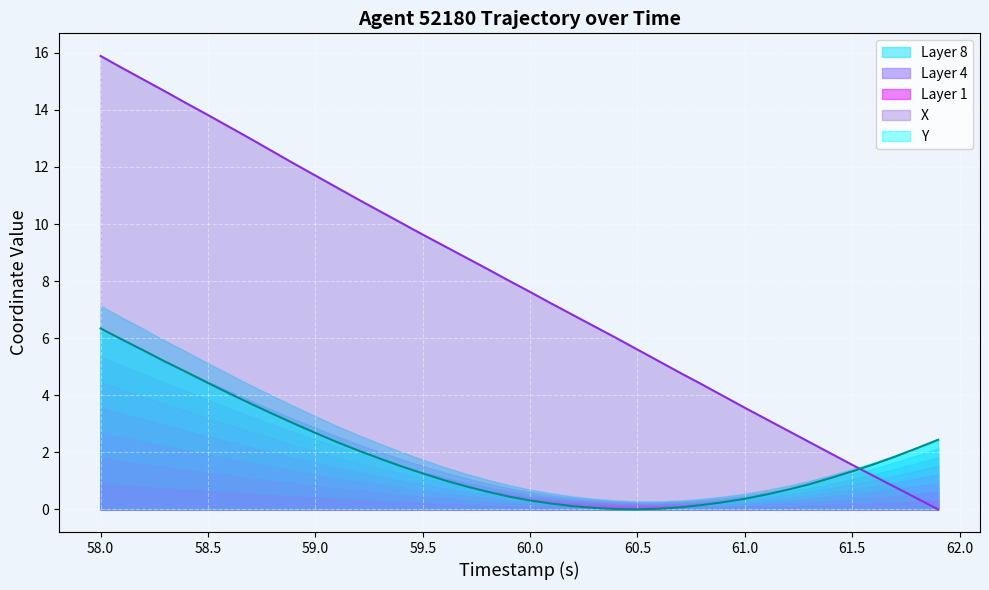

How many intersections are there between X and Y?

1